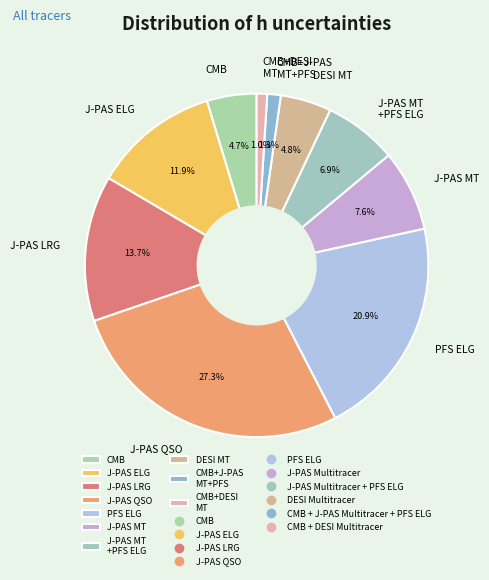

How many slices are in this pie chart?

10